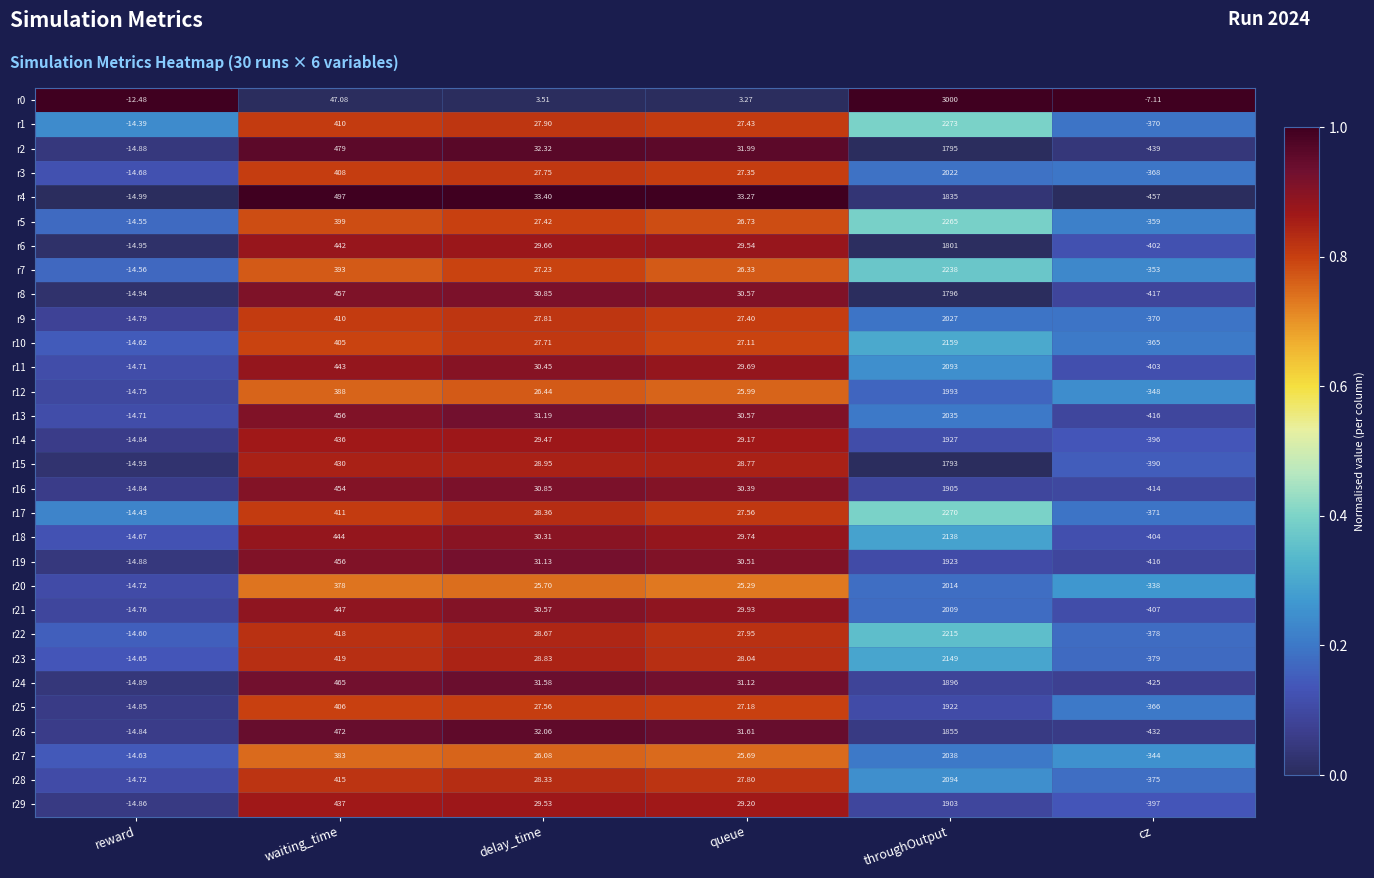

Between waiting_time and delay_time, which series saw the biggest shift?

r4